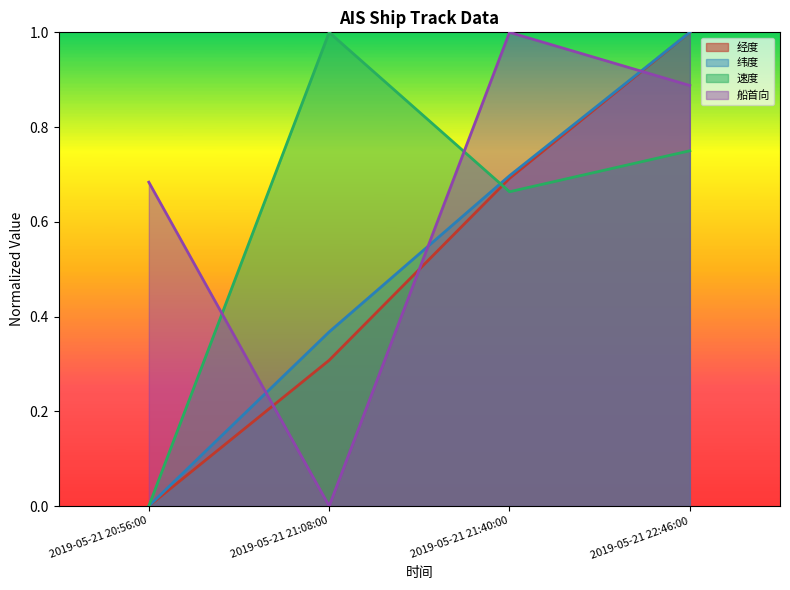

What is the difference between the maximum and minimum values in the 速度 series?

1.0